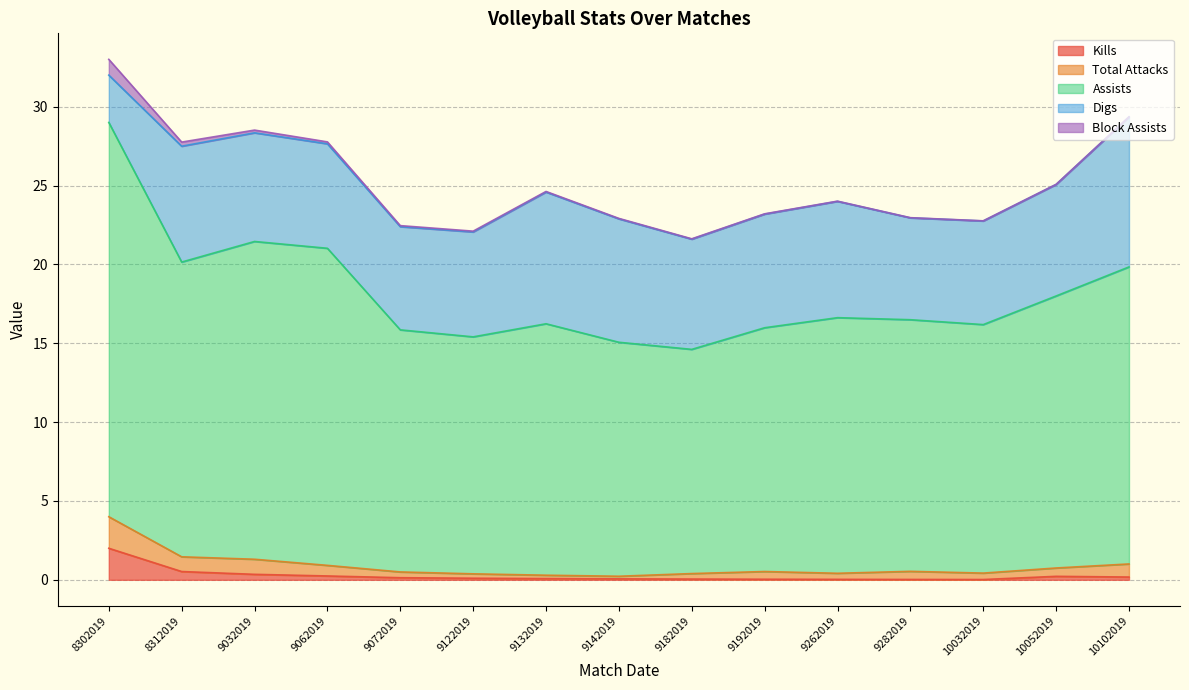

Does the chart display data point markers on the line(s)?

No